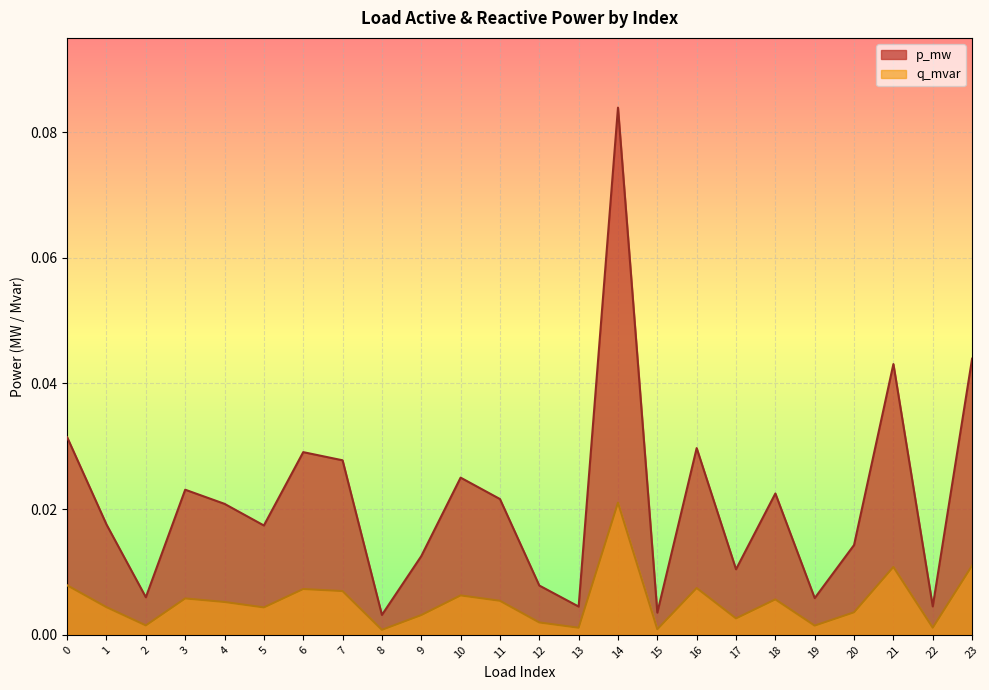

Which category has the highest value across all series?

14